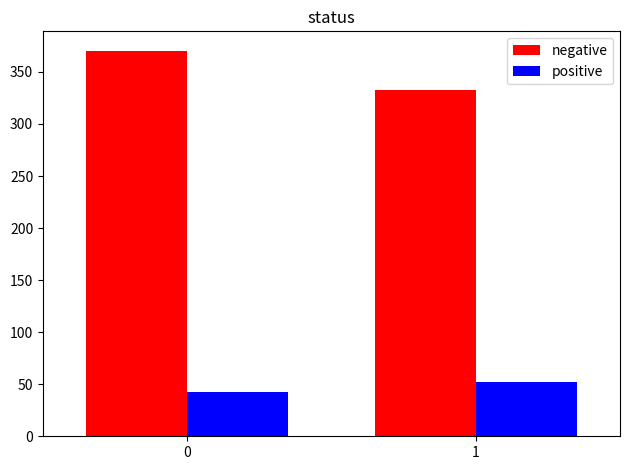

What is the value of the negative bar at the 1st from the left?

370.5